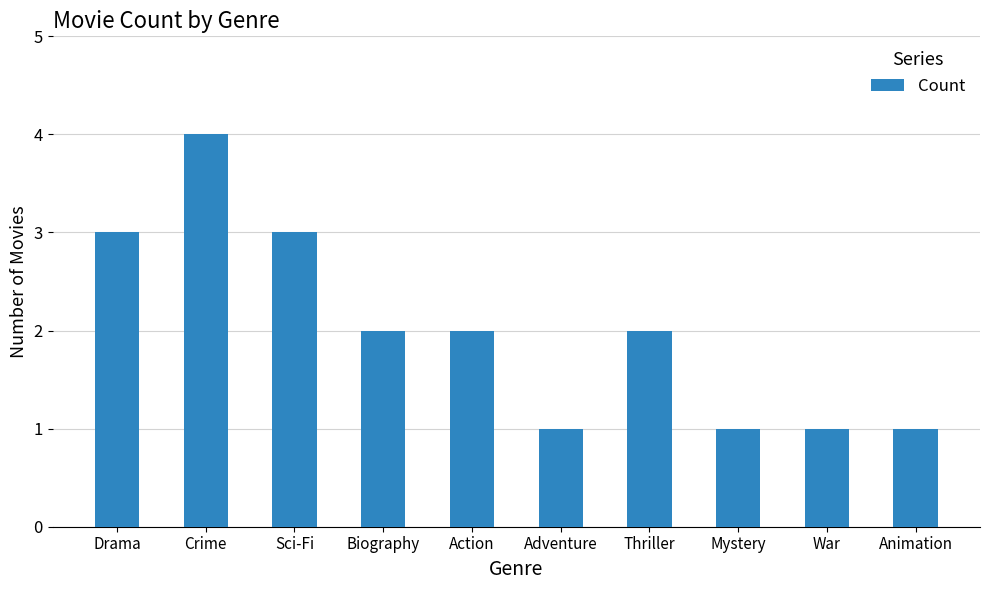

What is the maximum value shown in the chart?

4